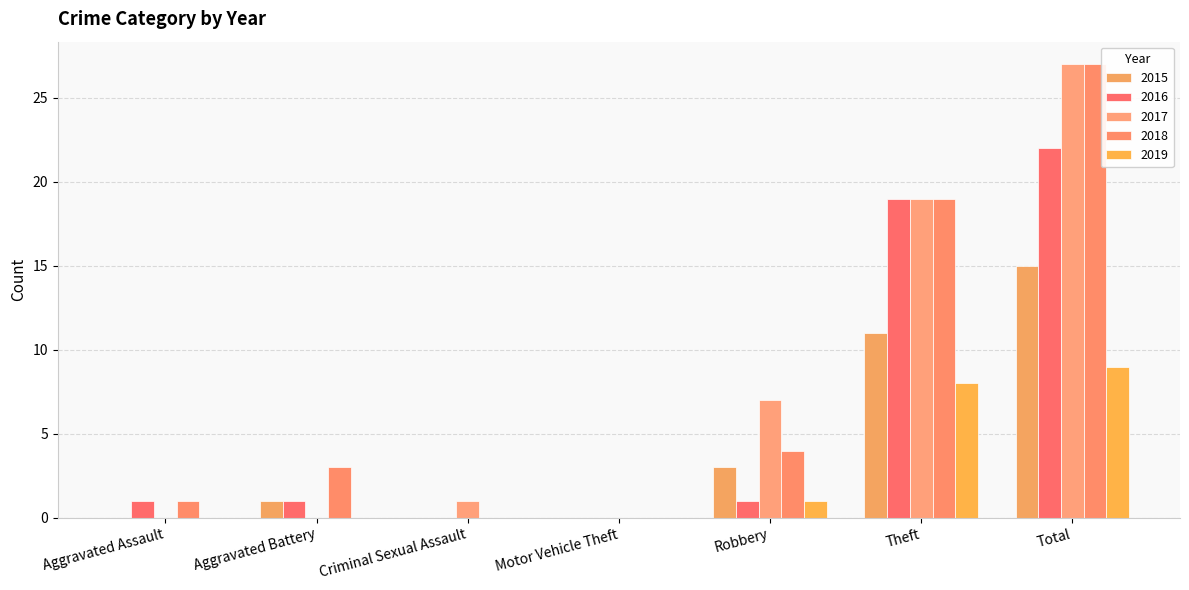

What is the sum of all 2015 values?

30